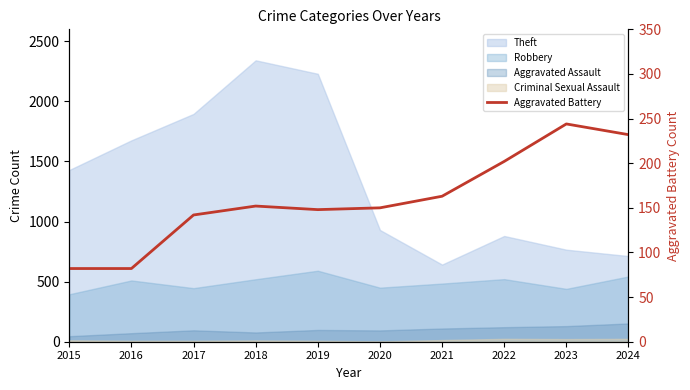

The value at 2017 is 210. True or false?

False